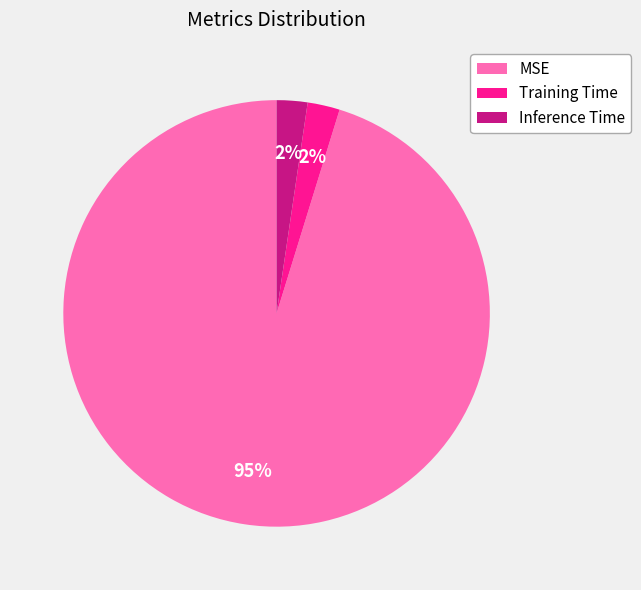

How many slices are in this pie chart?

3